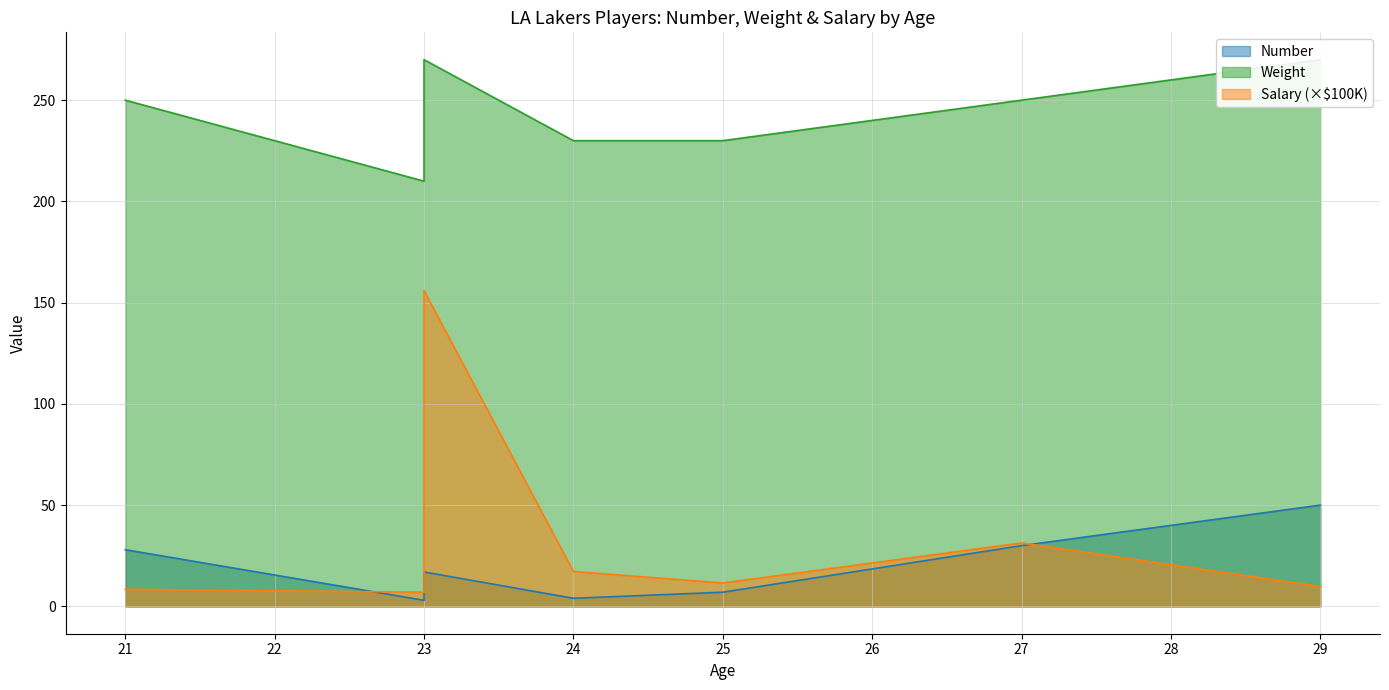

List the labels in order of Salary value, smallest first.

23, 21, 29, 25, 24, 27, 23